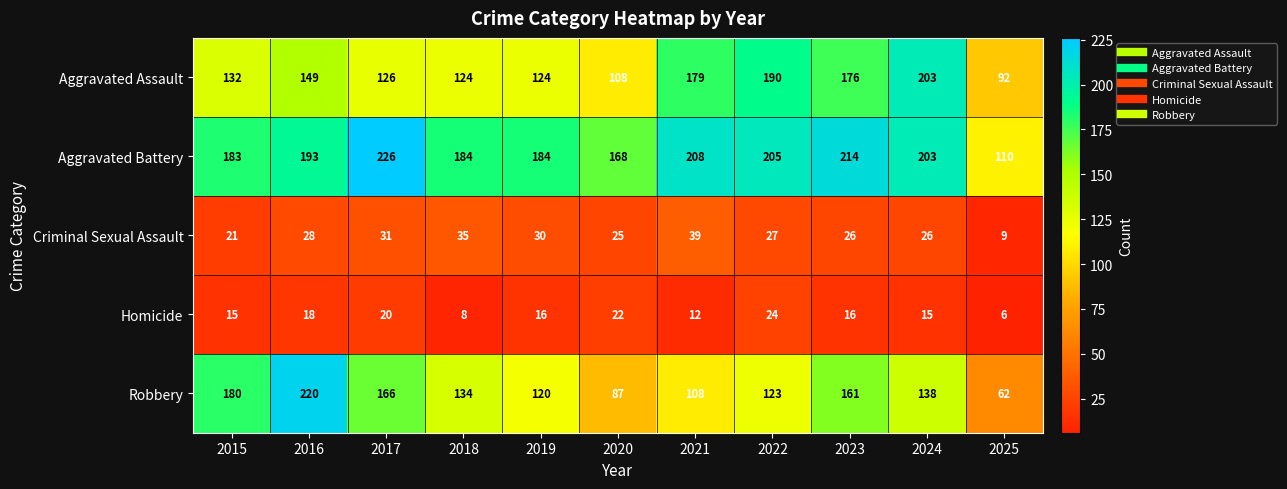

Count the Homicide values in the range 12 to 20.

7